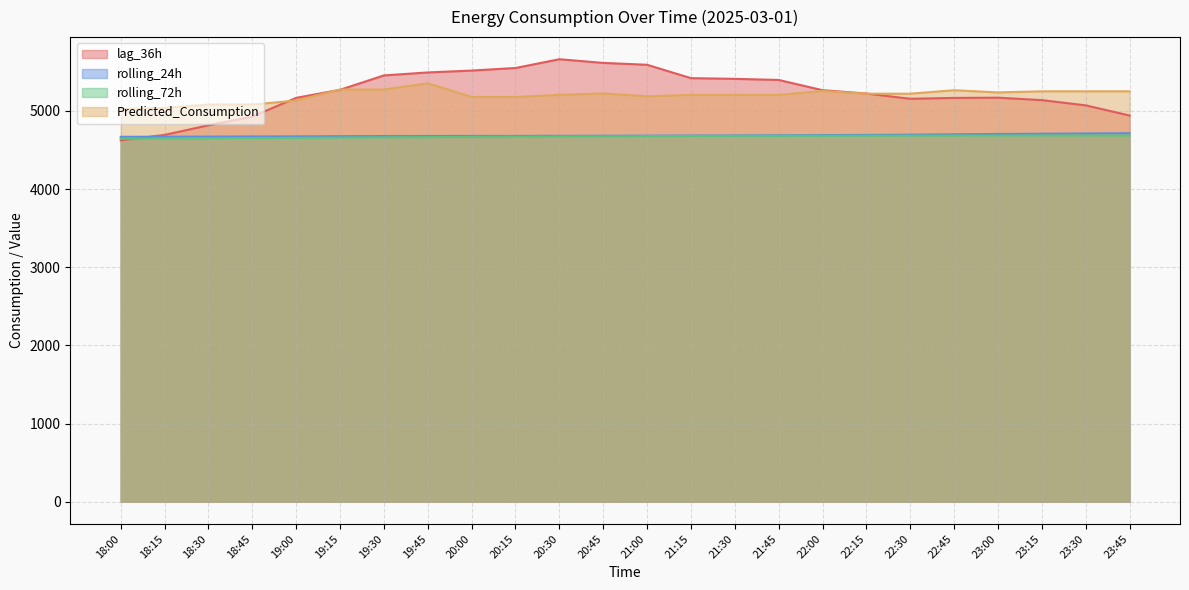

Reading left to right, transcribe all the data shown in this chart.

lag_36h: 18:00=4623.0	18:15=4693.0	18:30=4816.0	18:45=4927.0	19:00=5167.0	19:15=5270.0	19:30=5454.0	19:45=5492.0	20:00=5516.0	20:15=5549.0	20:30=5661.0	20:45=5614.0	21:00=5590.0	21:15=5419.0	21:30=5410.0	21:45=5396.0	22:00=5265.0	22:15=5222.0	22:30=5155.0	22:45=5166.0	23:00=5169.0	23:15=5138.0	23:30=5071.0	23:45=4941.0
rolling_24h: 18:00=4668.7	18:15=4669.7	18:30=4671.2	18:45=4672.9	19:00=4674.2	19:15=4676.5	19:30=4678.4	19:45=4679.5	20:00=4680.2	20:15=4680.2	20:30=4681.5	20:45=4682.3	21:00=4683.8	21:15=4684.6	21:30=4685.8	21:45=4687.7	22:00=4690.1	22:15=4692.7	22:30=4696.2	22:45=4700.8	23:00=4704.8	23:15=4707.9	23:30=4711.3	23:45=4714.0
rolling_72h: 18:00=4645.2	18:15=4647.3	18:30=4650.0	18:45=4652.6	19:00=4655.2	19:15=4658.3	19:30=4661.5	19:45=4664.6	20:00=4667.4	20:15=4670.1	20:30=4672.6	20:45=4675.0	21:00=4677.4	21:15=4679.0	21:30=4680.3	21:45=4681.4	22:00=4682.1	22:15=4682.8	22:30=4683.5	22:45=4684.6	23:00=4685.0	23:15=4685.3	23:30=4685.2	23:45=4685.1
Predicted_Consumption: 18:00=5023.0	18:15=5037.6	18:30=5081.3	18:45=5081.3	19:00=5132.7	19:15=5273.3	19:30=5273.3	19:45=5353.6	20:00=5178.1	20:15=5178.1	20:30=5206.1	20:45=5222.8	21:00=5187.0	21:15=5204.8	21:30=5204.8	21:45=5204.8	22:00=5254.8	22:15=5220.2	22:30=5220.2	22:45=5264.5	23:00=5236.6	23:15=5250.6	23:30=5250.6	23:45=5250.6